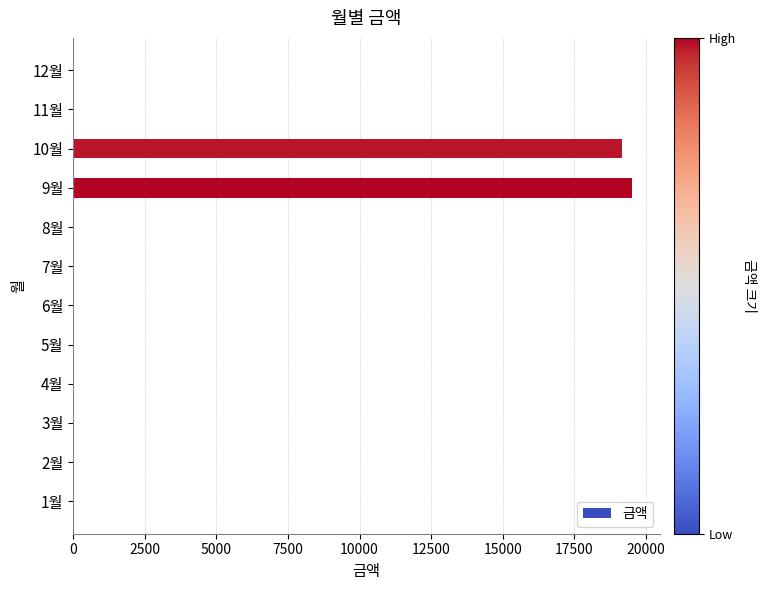

Does the chart contain stacked bars?

No